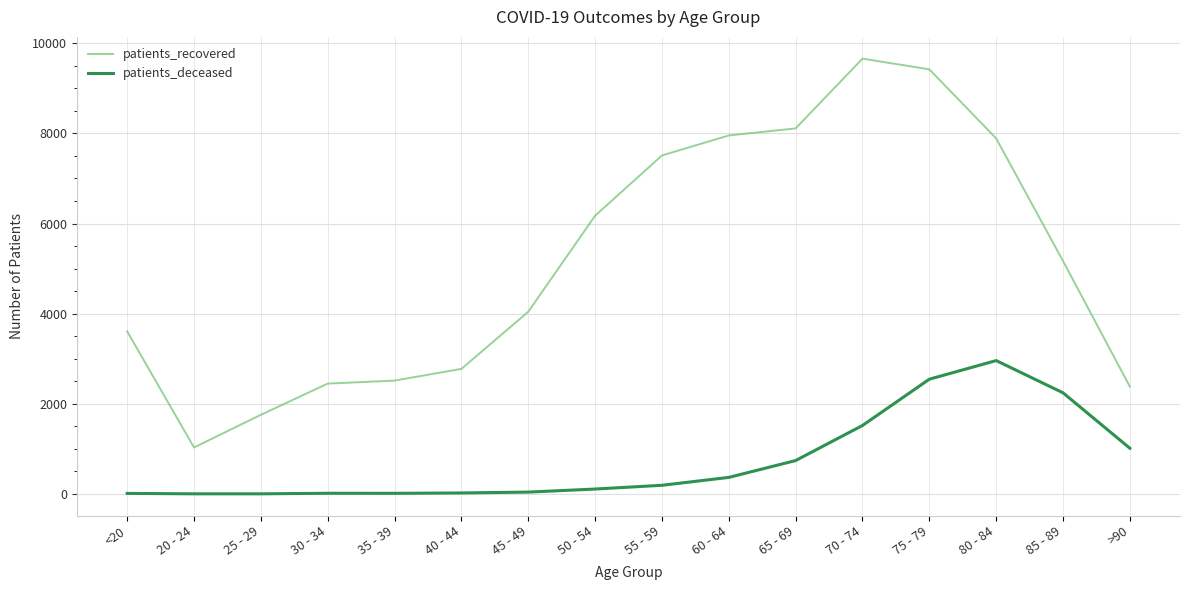

Is the value of patients_deceased at <20 greater than the value of patients_recovered at 75 - 79?

No